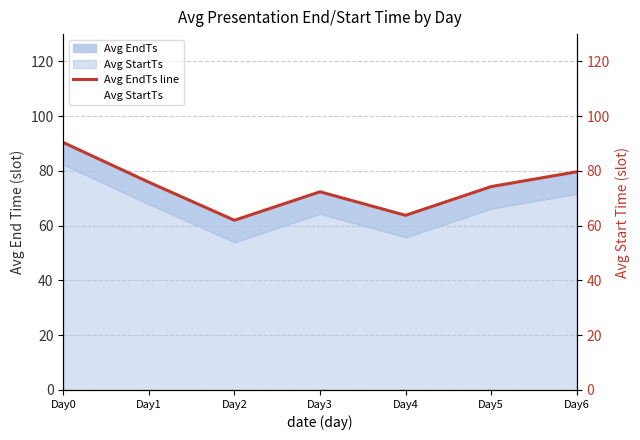

List the labels in order of Avg EndTs line value, smallest first.

Day2, Day4, Day3, Day5, Day1, Day6, Day0